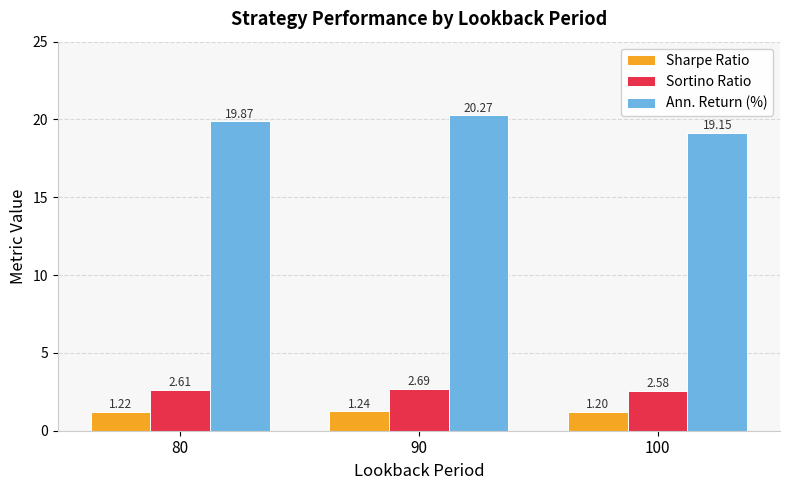

What value does the Sharpe Ratio series have at 80?

1.2